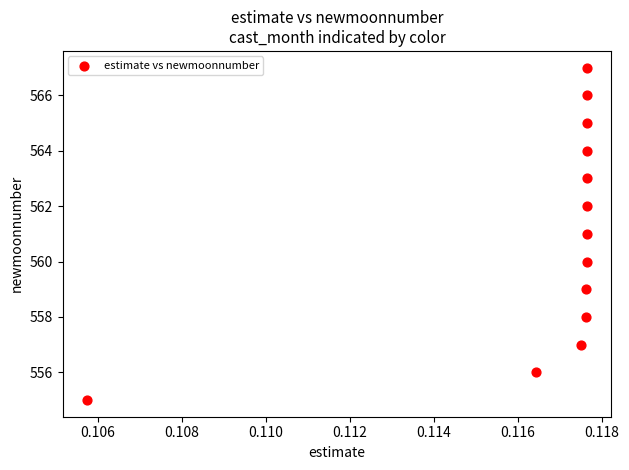

What is the range of Y values (max minus min)?

12